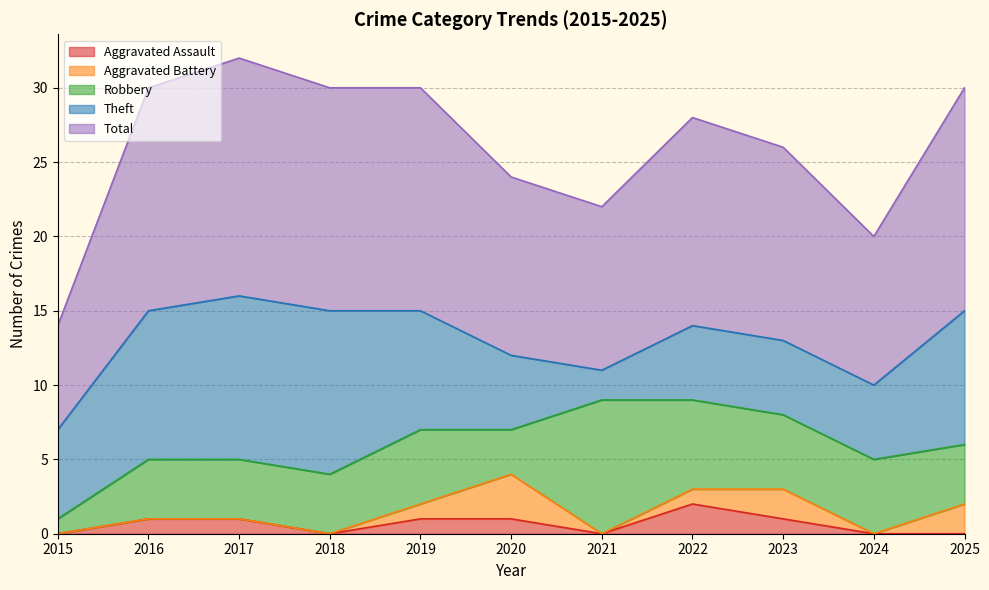

How many values in the Theft series are below 6?

5